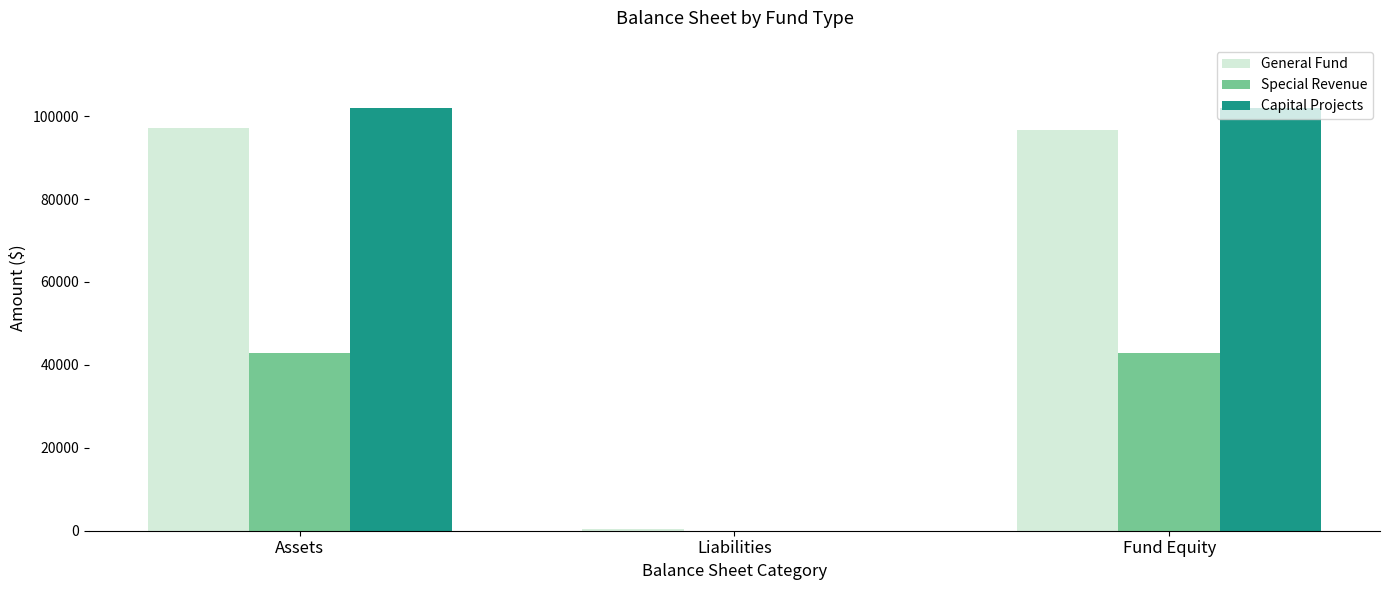

Read the Capital Projects value at Fund Equity, to the nearest 50.

101900